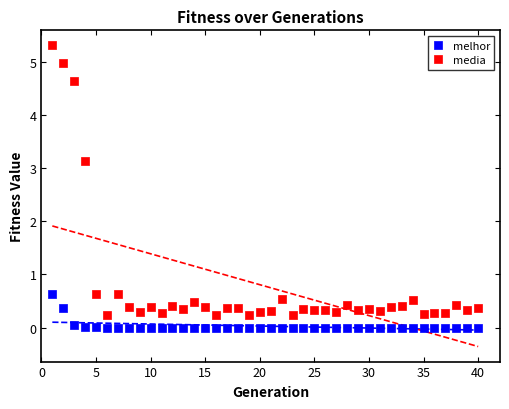

Which series has the largest Y range (max minus min)?

media